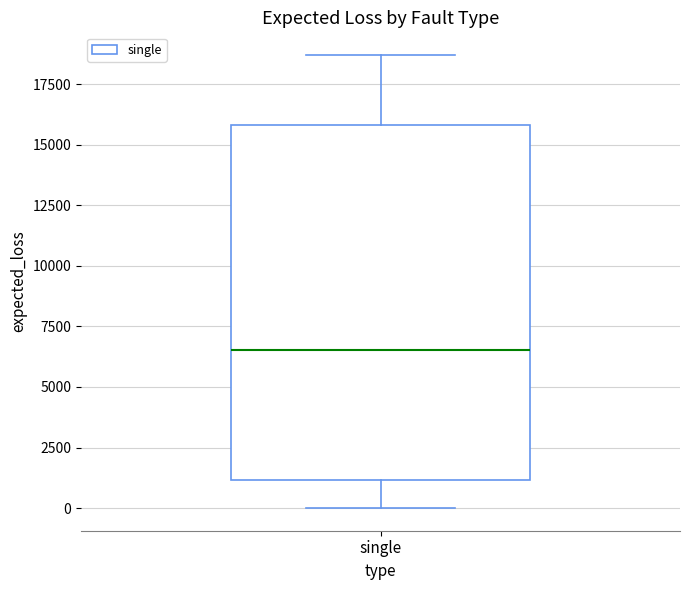

Transcribe this box plot: give where the median line is, the range the box spans, and where the two whiskers end, as read against the y-axis. The values are not printed on the chart, so give them approximately, as read against the axis.

median 6500, box 1000 to 16000, whiskers 0 to 18500